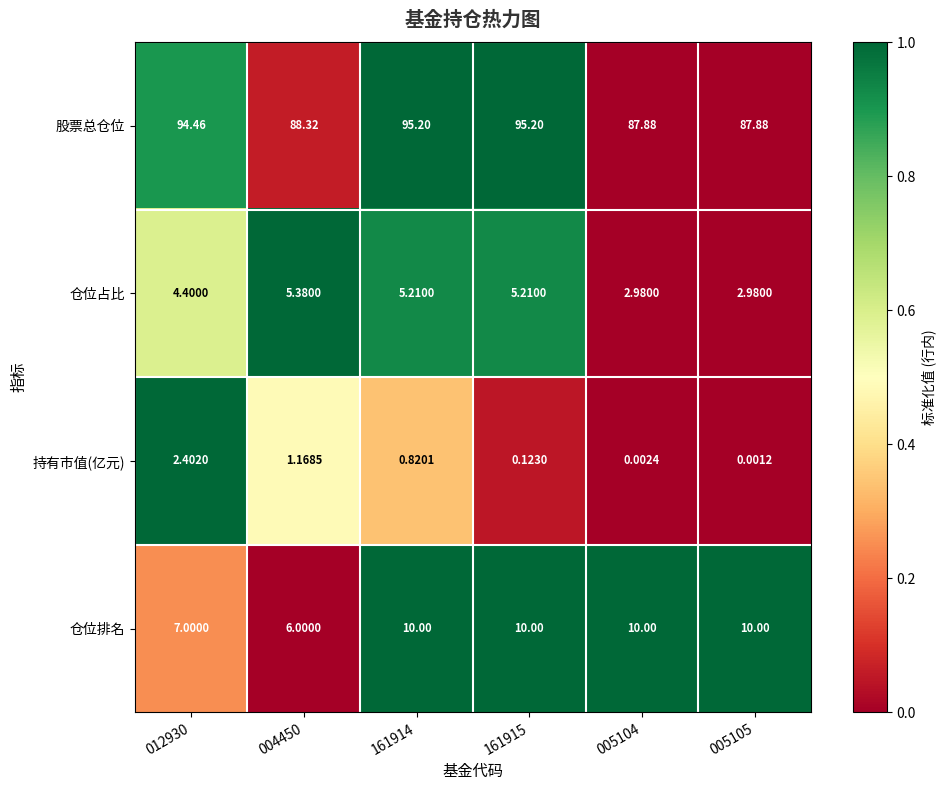

Is the value of 持有市值(亿元) at 005105 greater than the value of 仓位占比 at 161914?

No